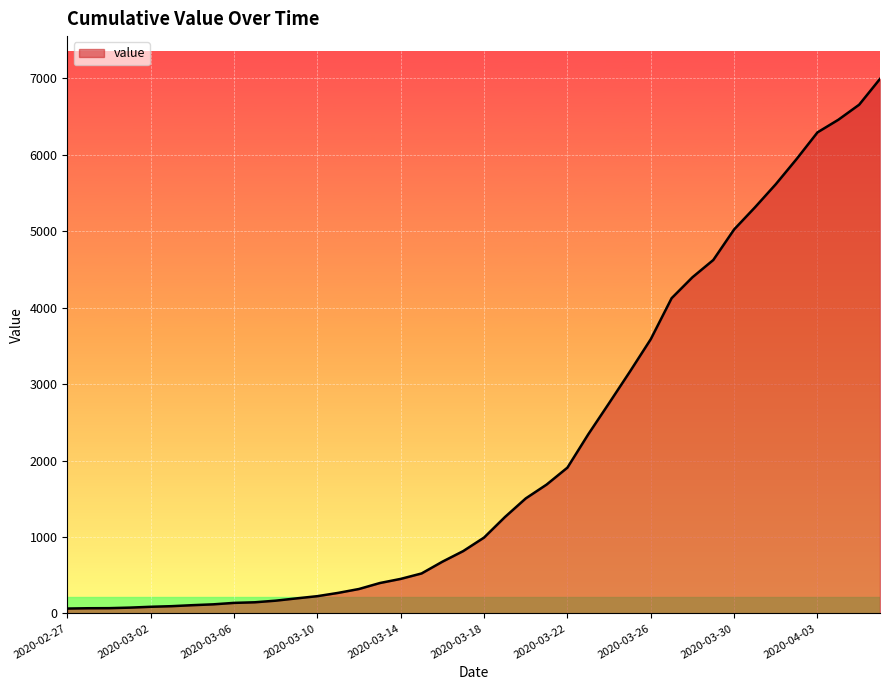

What is the difference between the maximum and minimum values?

6931